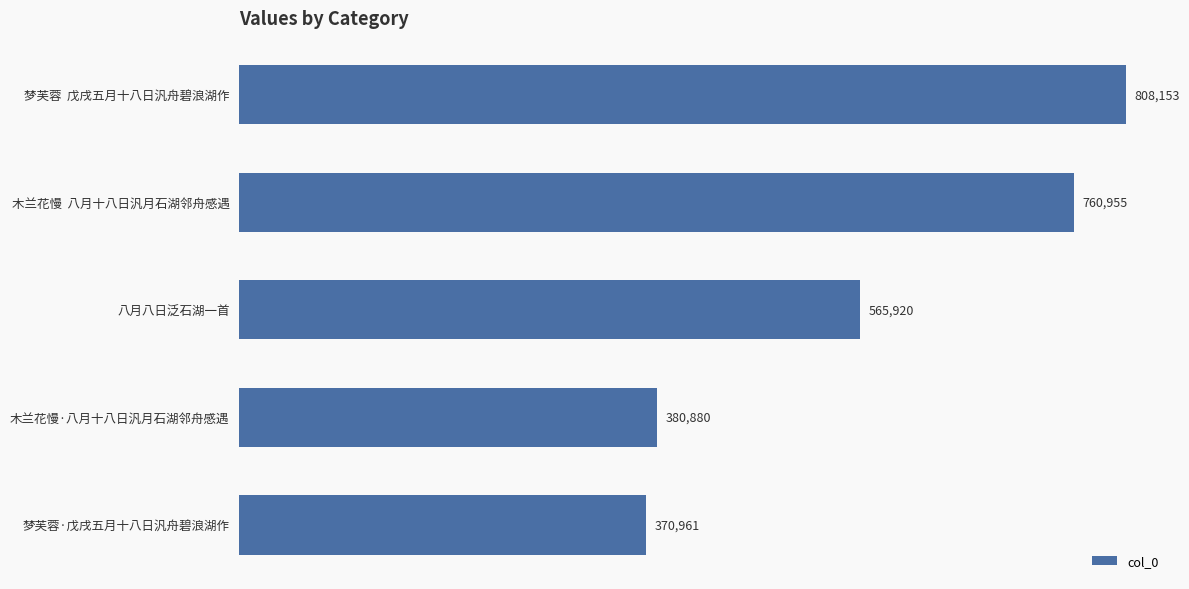

Reading top to bottom, transcribe all the data shown in this chart.

808153	760955	565920	380880	370961